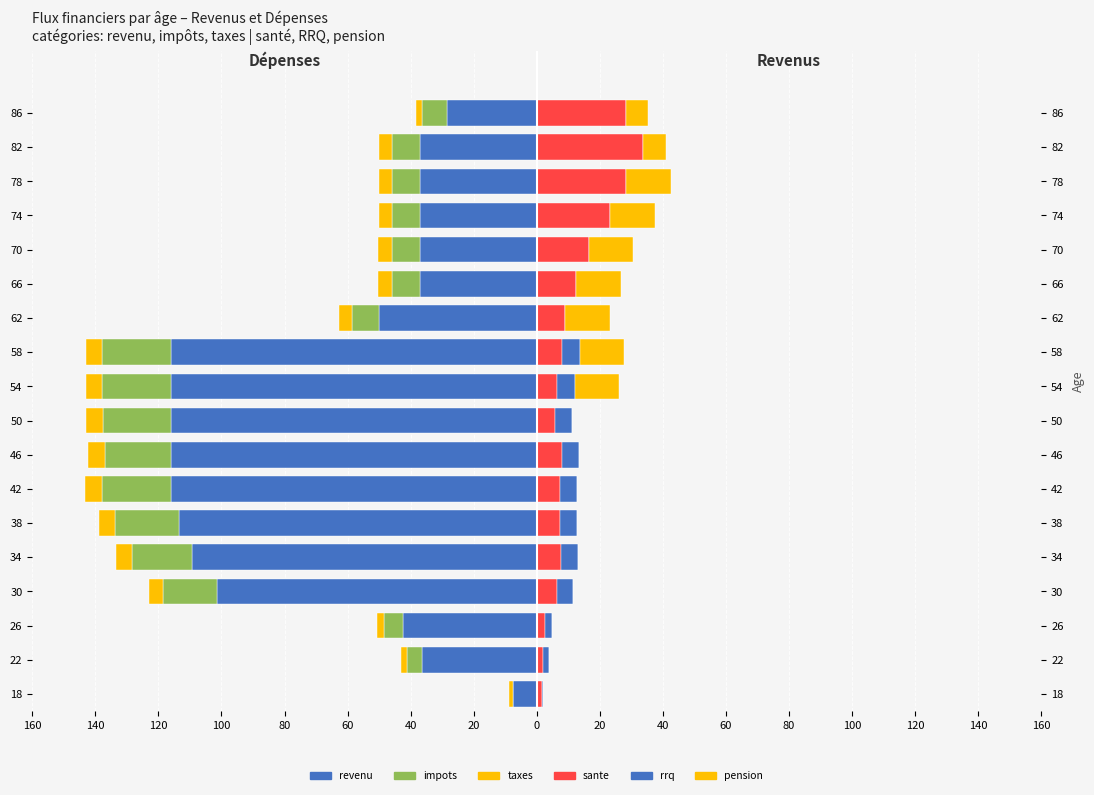

What value does the taxes series have at 22?

-1.8